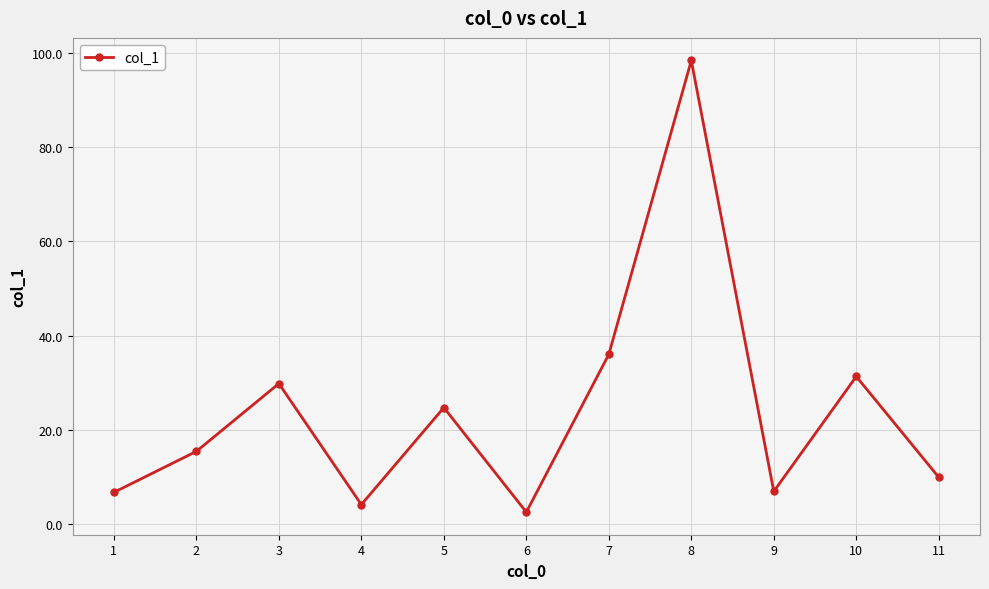

What is the value of the 8th point from the left?

98.4